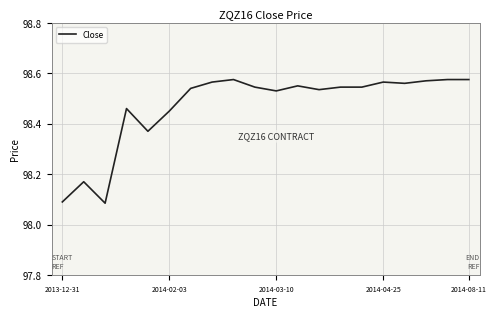

What is the difference between the maximum and minimum values?

0.5